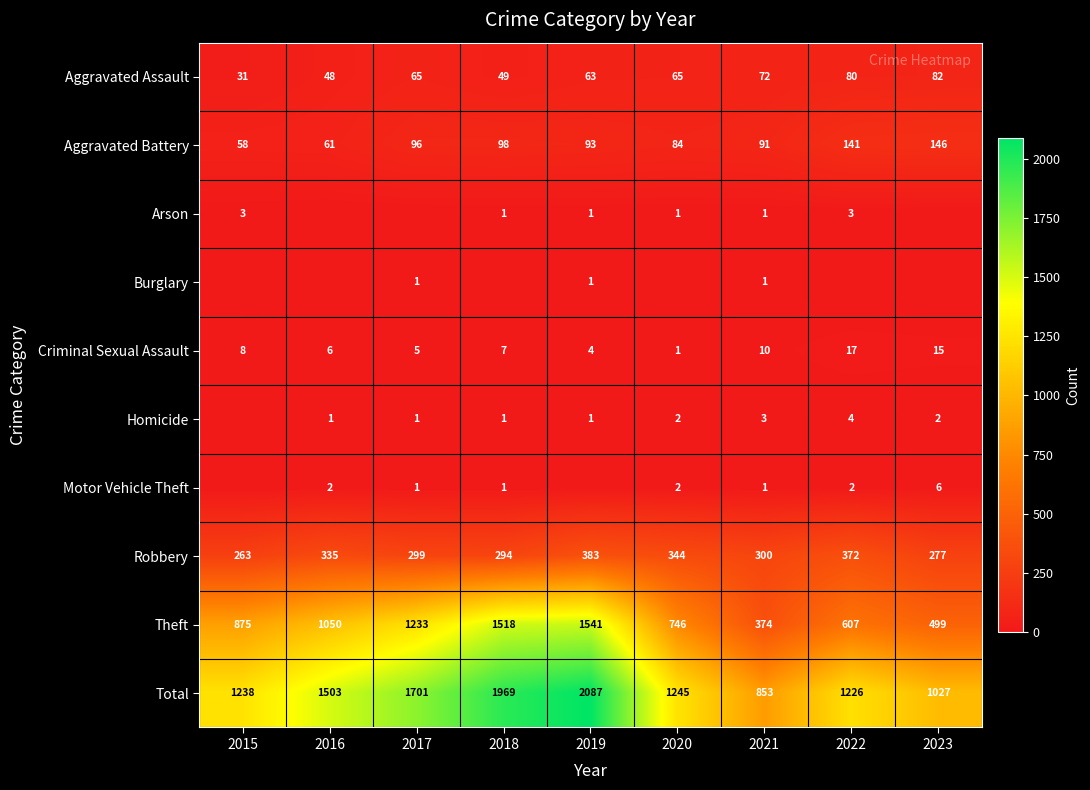

Read the Robbery value at 2019.

383